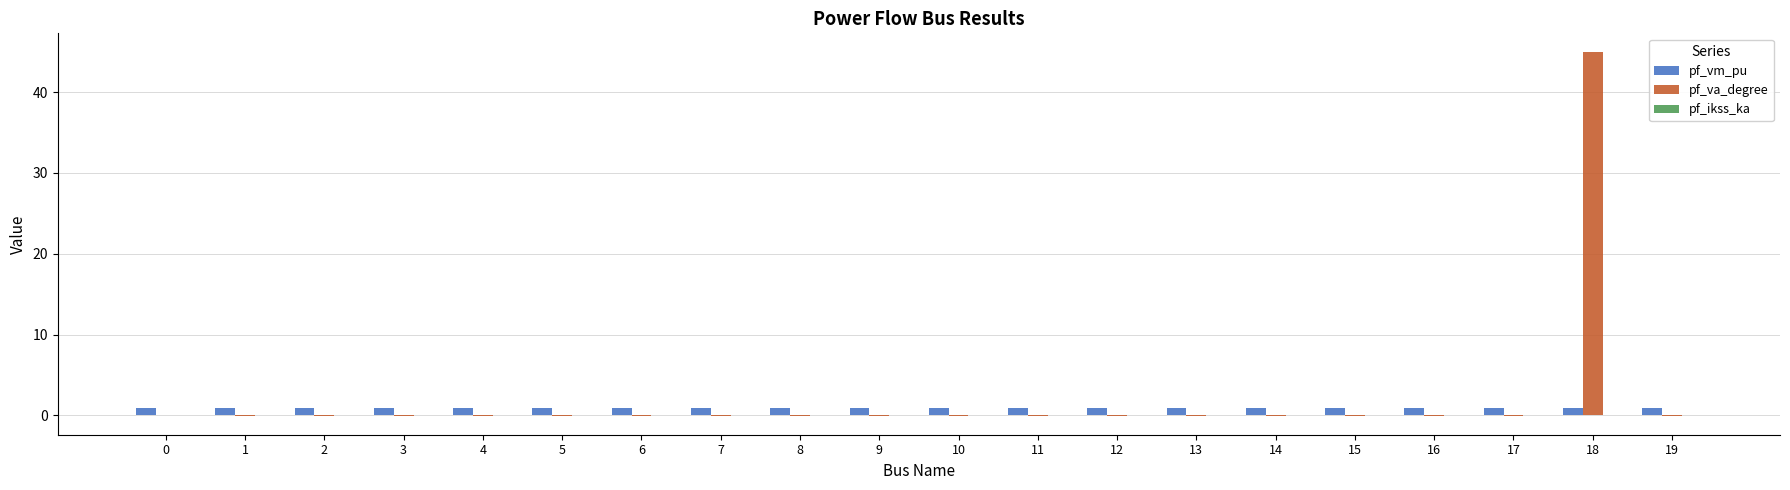

At which category is the sum across all series the highest?

18